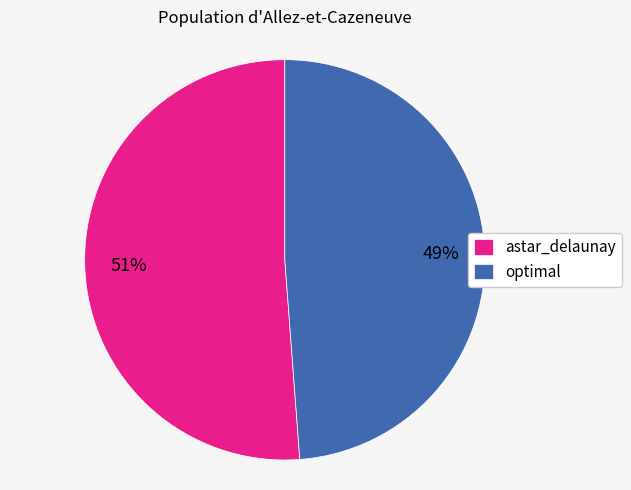

To the nearest percent, what percentage of the pie is optimal?

49%